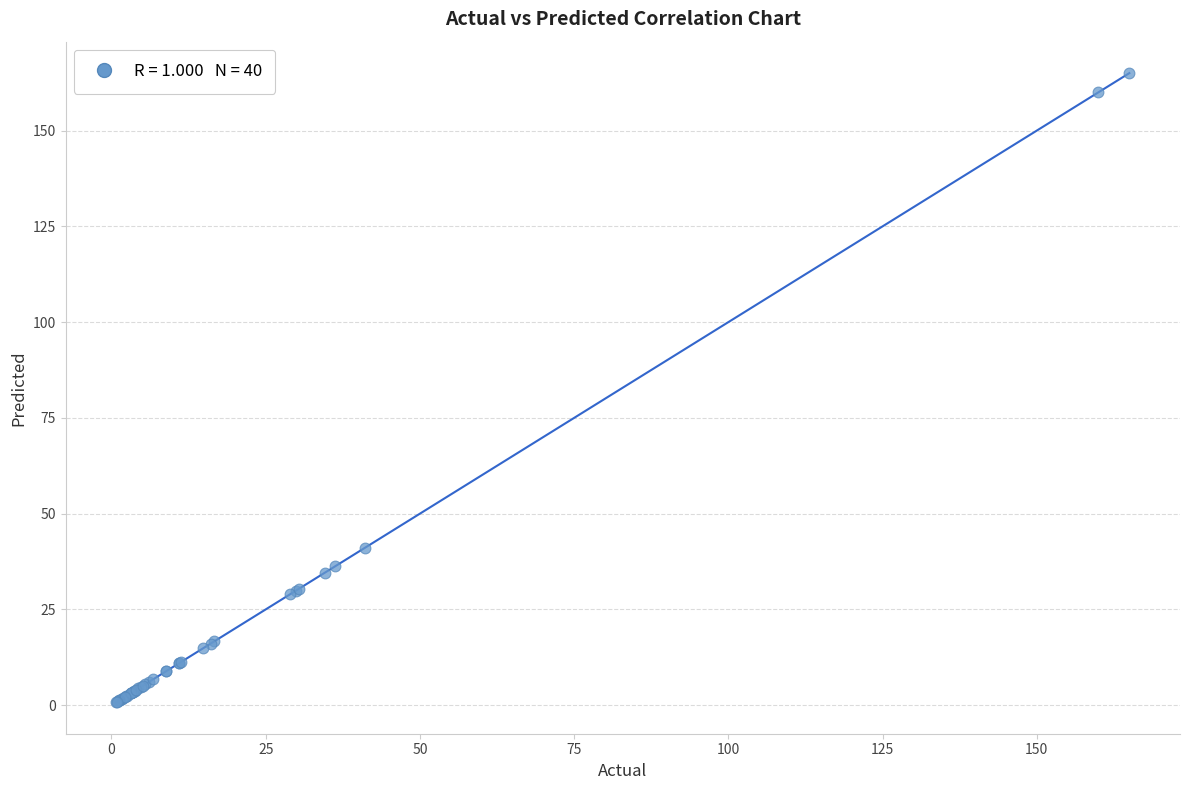

What Y value in the scatter plot is closest to 82?

41.1